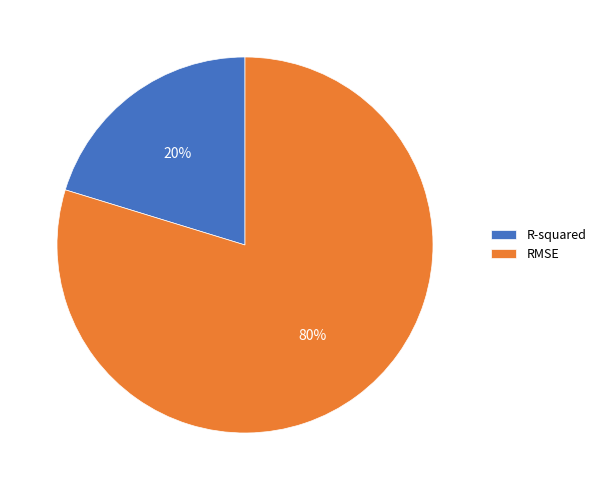

To the nearest percent, what is the average slice percentage?

50%